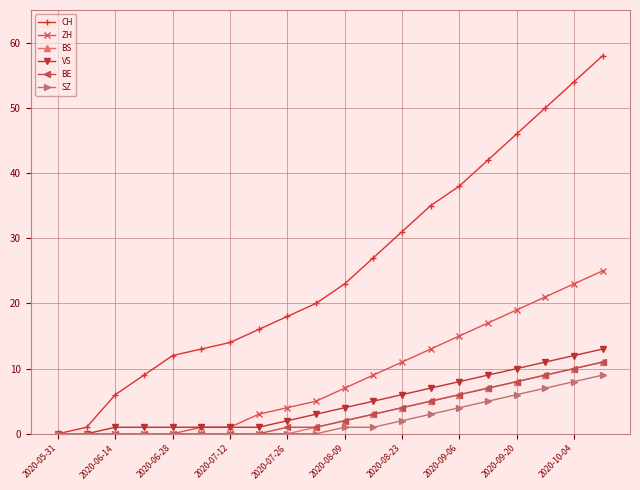

What is the highest value of the CH series?

58